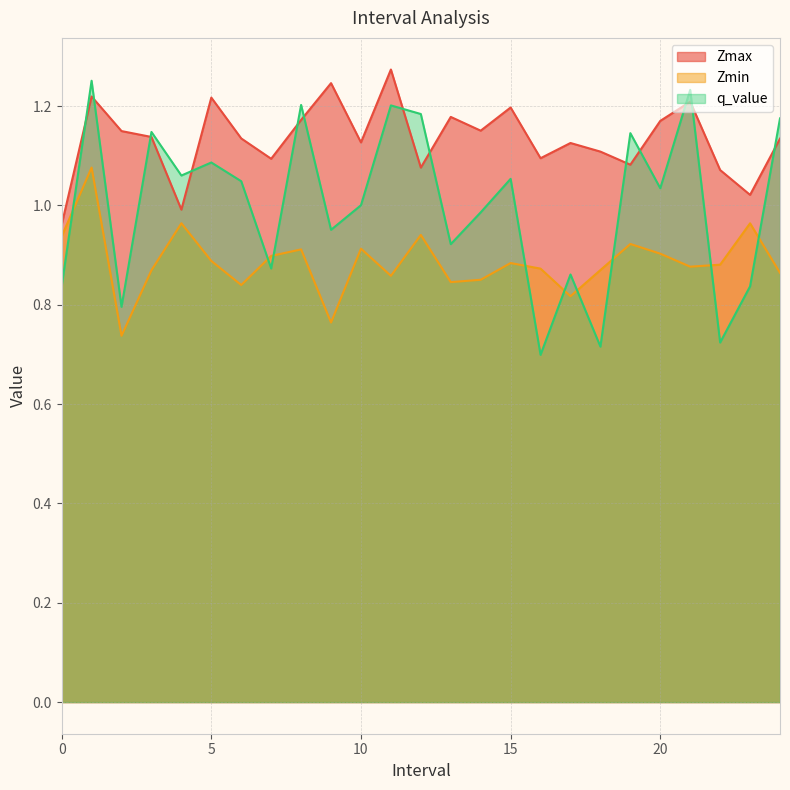

Reading left to right, list all the values displayed in this chart.

Zmax: 1.0	1.2	1.1	1.1	1.0	1.2	1.1	1.1	1.2	1.2	1.1	1.3	1.1	1.2	1.2	1.2	1.1	1.1	1.1	1.1	1.2	1.2	1.1	1.0	1.1
Zmin: 0.9	1.1	0.7	0.9	1.0	0.9	0.8	0.9	0.9	0.8	0.9	0.9	0.9	0.8	0.9	0.9	0.9	0.8	0.9	0.9	0.9	0.9	0.9	1.0	0.9
q_value: 0.8	1.3	0.8	1.1	1.1	1.1	1.0	0.9	1.2	1.0	1.0	1.2	1.2	0.9	1.0	1.1	0.7	0.9	0.7	1.1	1.0	1.2	0.7	0.8	1.2